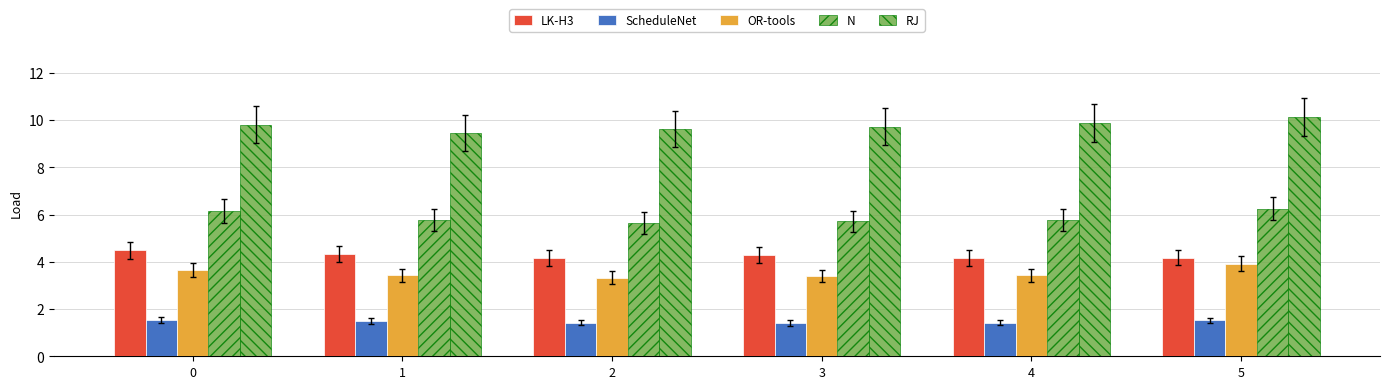

How many distinct data groups are displayed?

5